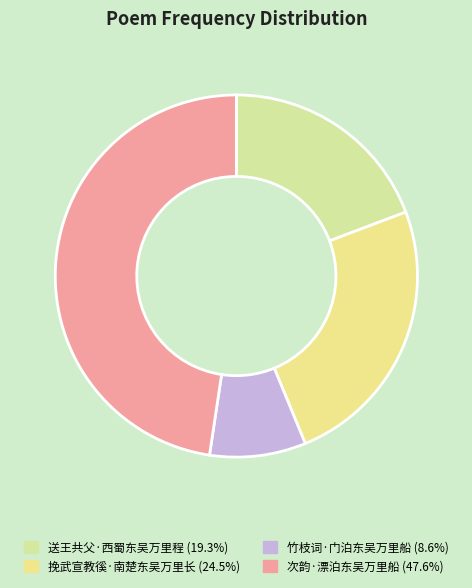

Which slice is the smallest?

竹枝词·门泊东吴万里船